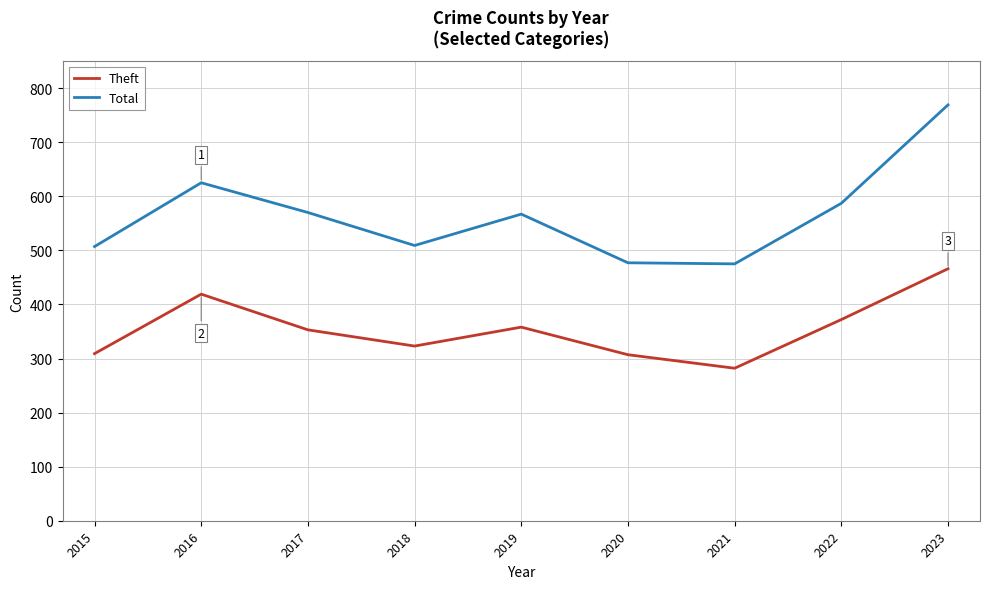

At which label is Theft closest to 374?

2022